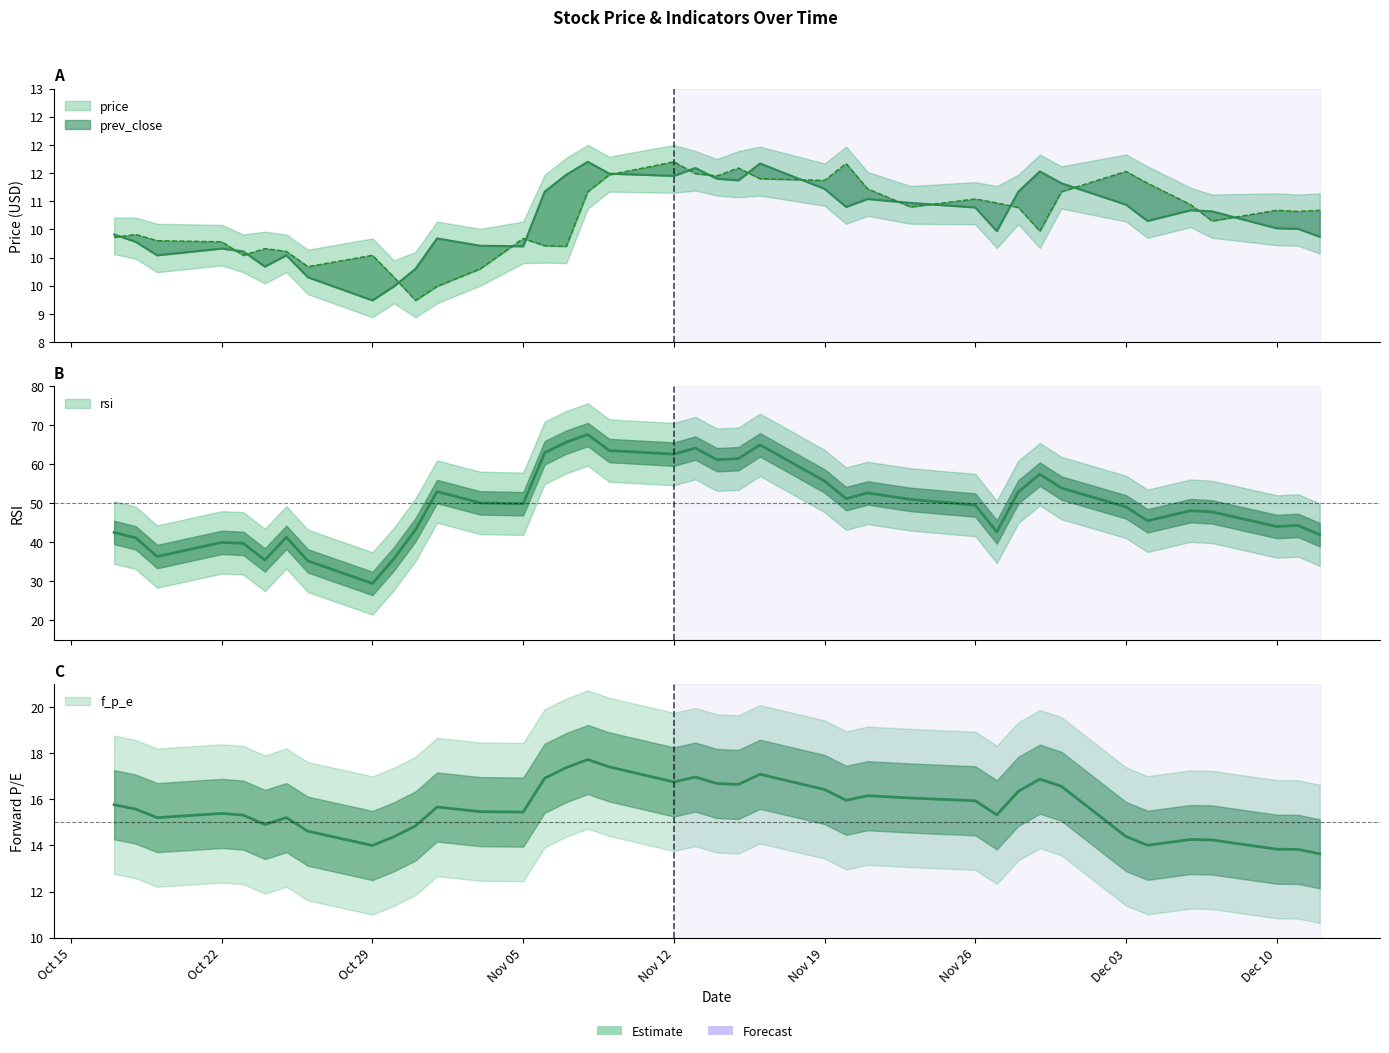

At which label is rsi closest to 48?

2018-12-06